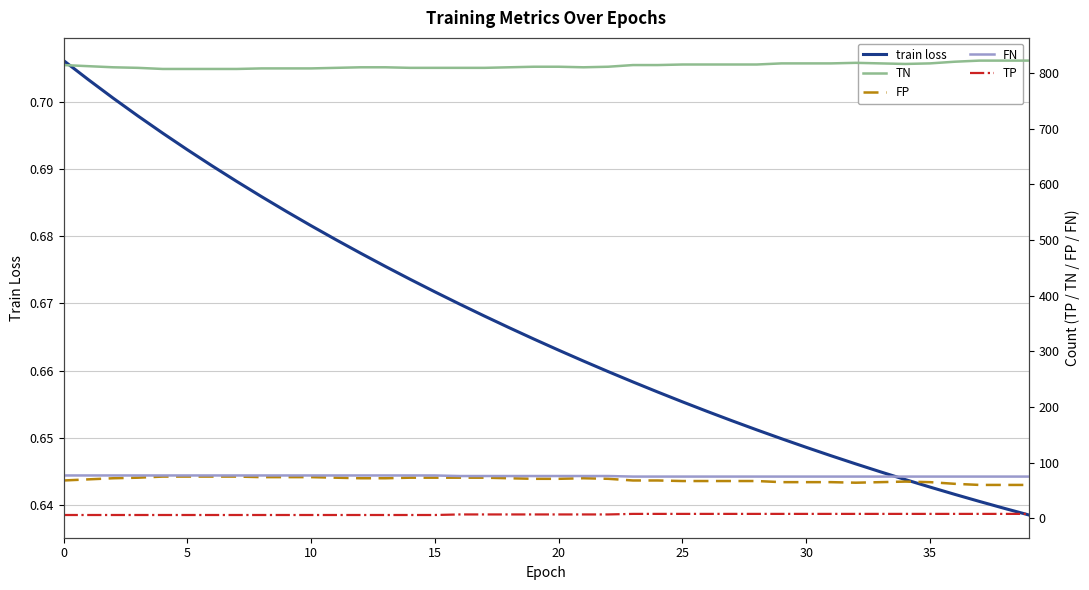

True or false: FP and FN intersect in this chart.

False